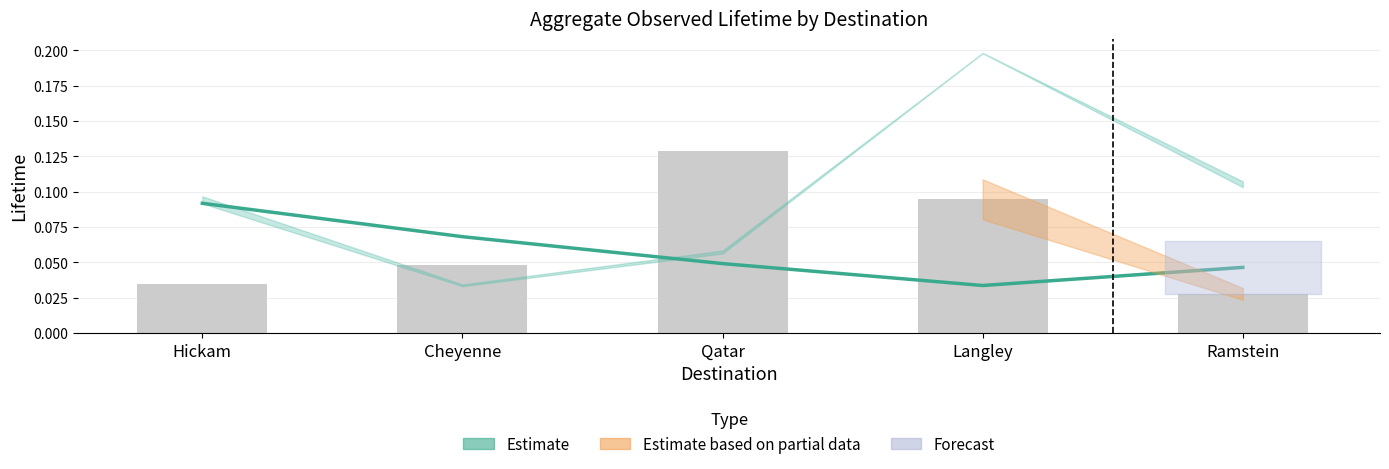

True or false: Traffic Load has a value of 0.0 at Ramstein.

True